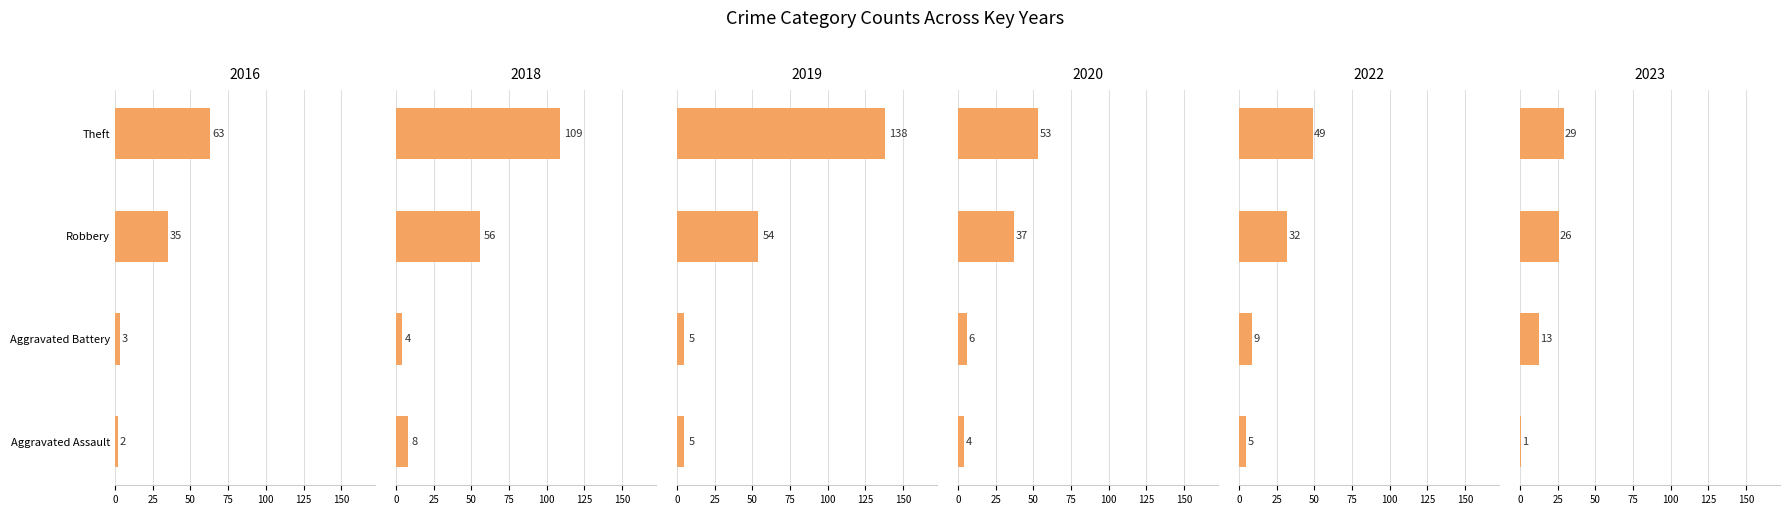

Which series has the largest range (max minus min)?

2019